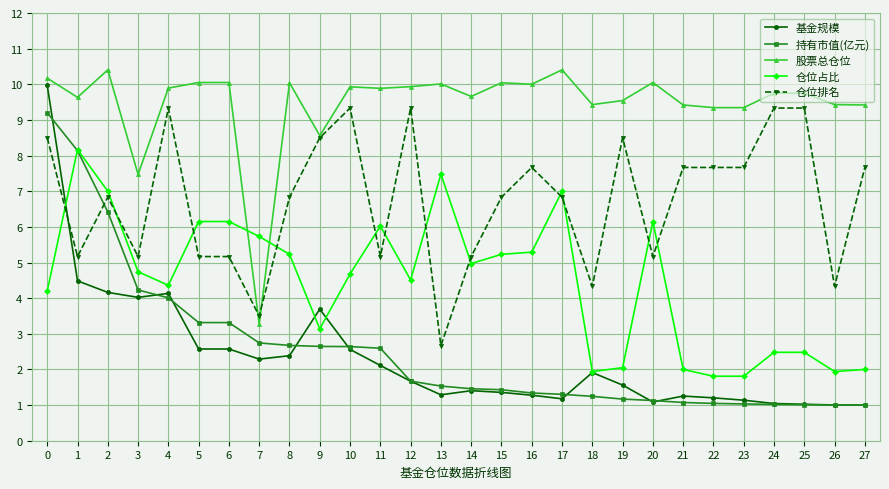

What is the value of the 股票总仓位 point at the 10th from the left?

8.6